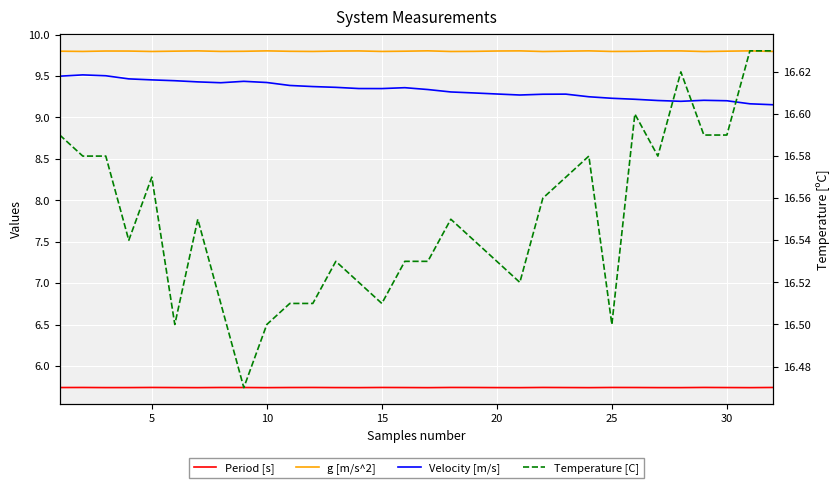

How many interior local peaks does the Period [s] series have?

9